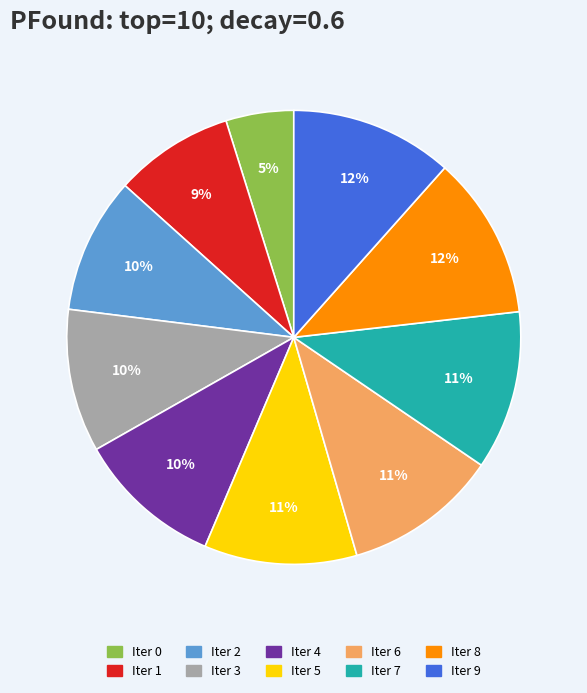

Does any single category account for the majority?

No